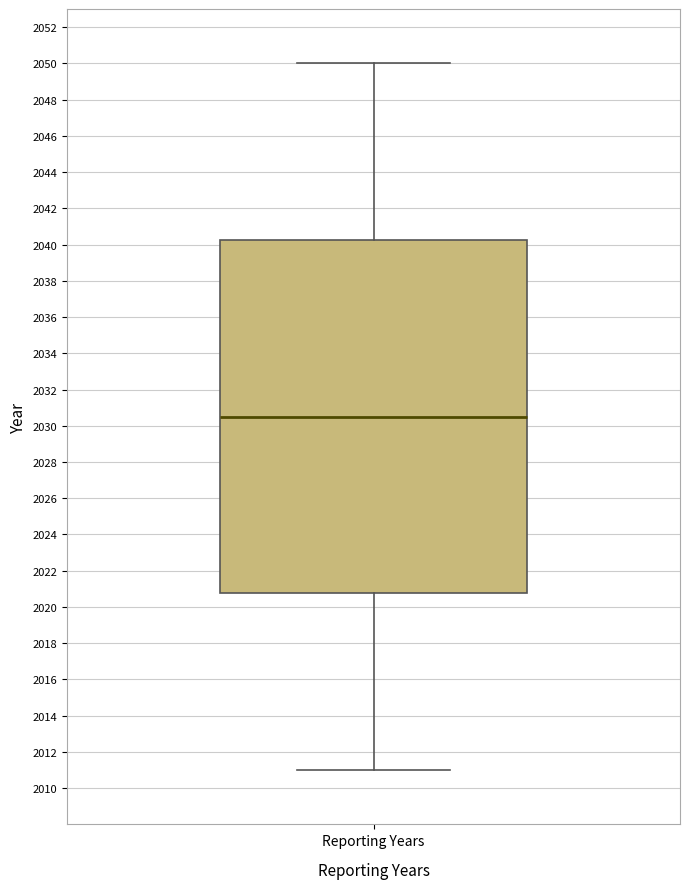

Transcribe this box plot: give where the median line is, the range the box spans, and where the two whiskers end, as read against the y-axis. The values are not printed on the chart, so give them approximately, as read against the axis.

median 2030.6, box 2020.8 to 2040.2, whiskers 2011.0 to 2050.0